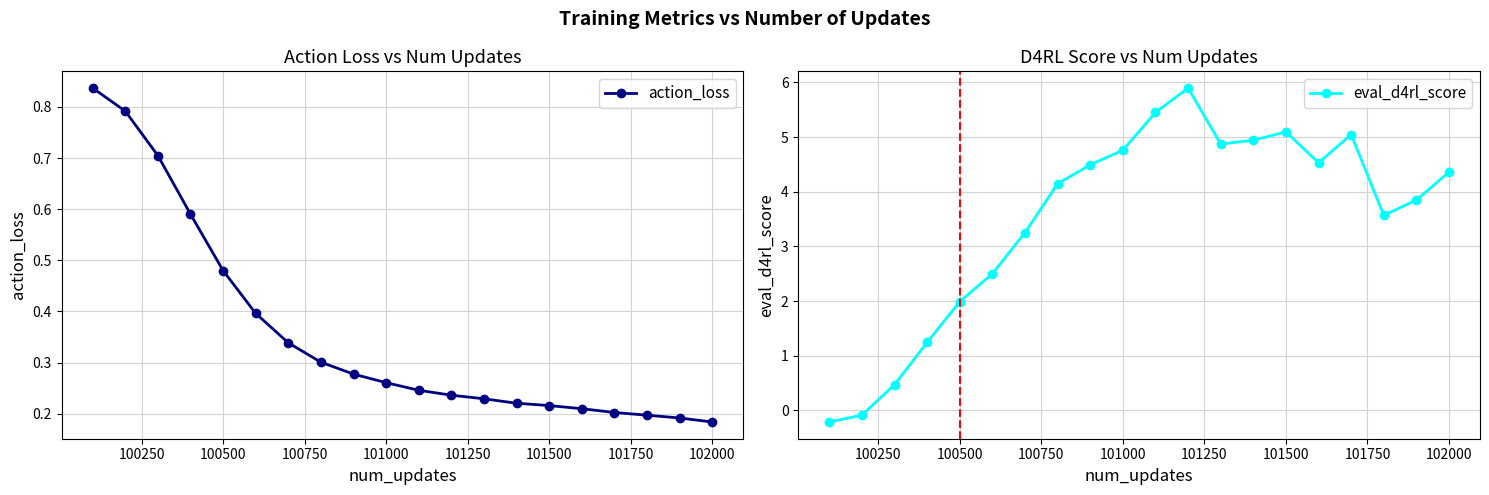

Which series has the largest total across all categories?

eval_d4rl_score